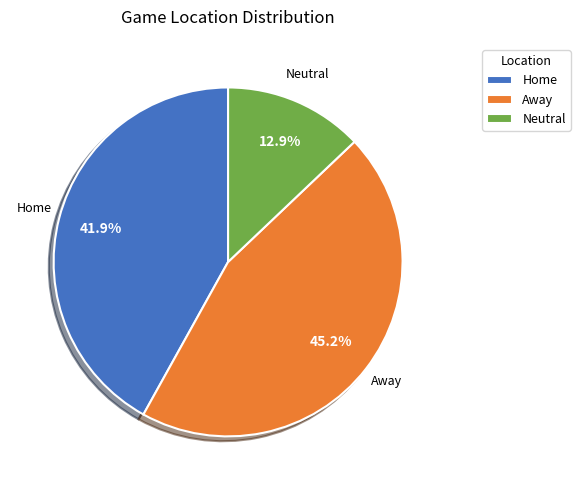

Does Away represent more than half of the total?

No